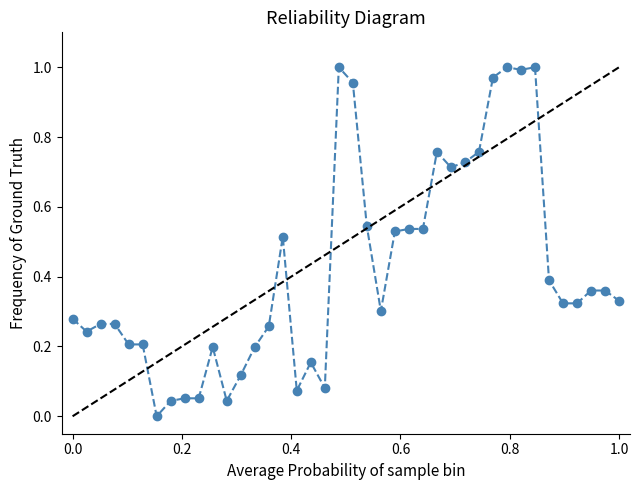

How many values exceed 0?

39